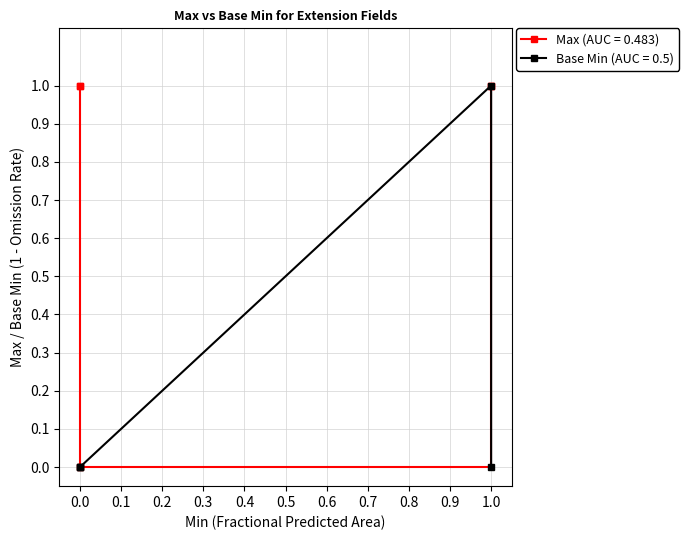

True or false: Base Min and Max intersect in this chart.

False